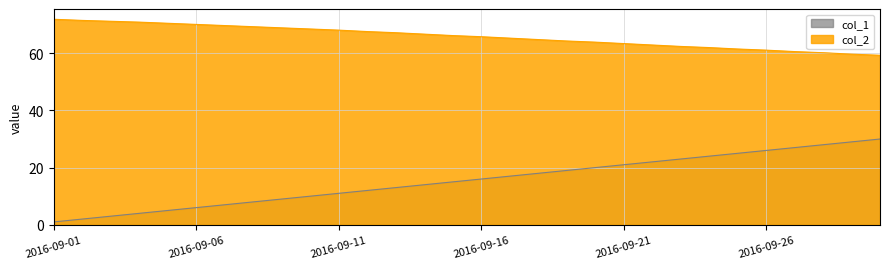

True or false: col_2 and col_1 intersect in this chart.

False